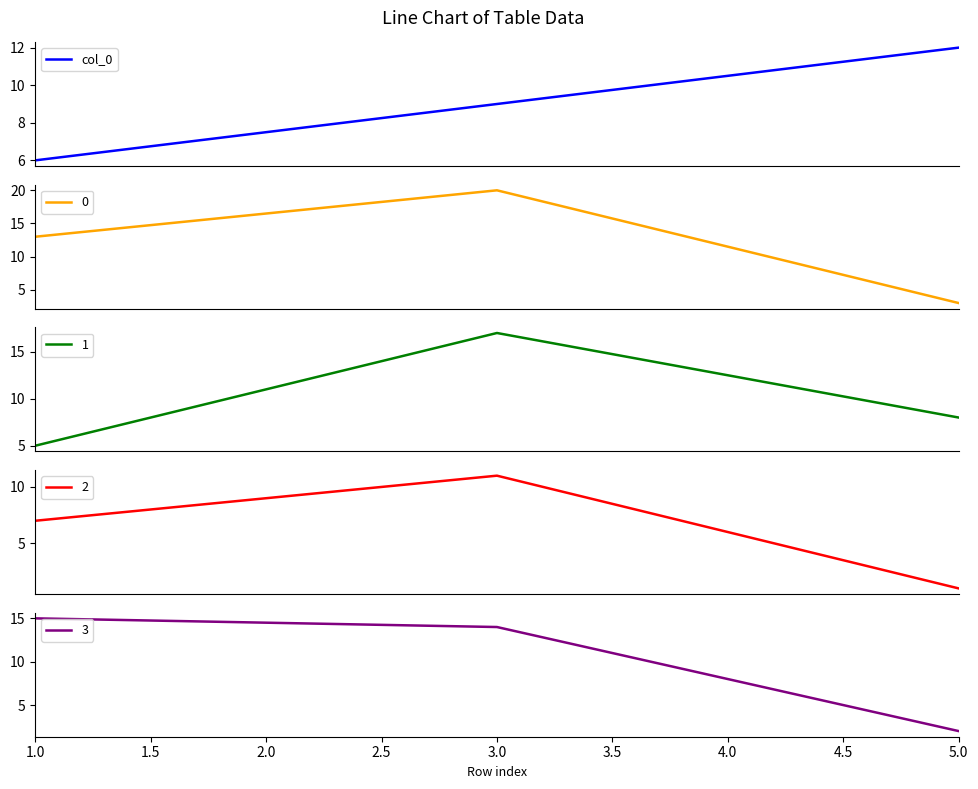

What is the sum of all values?

27